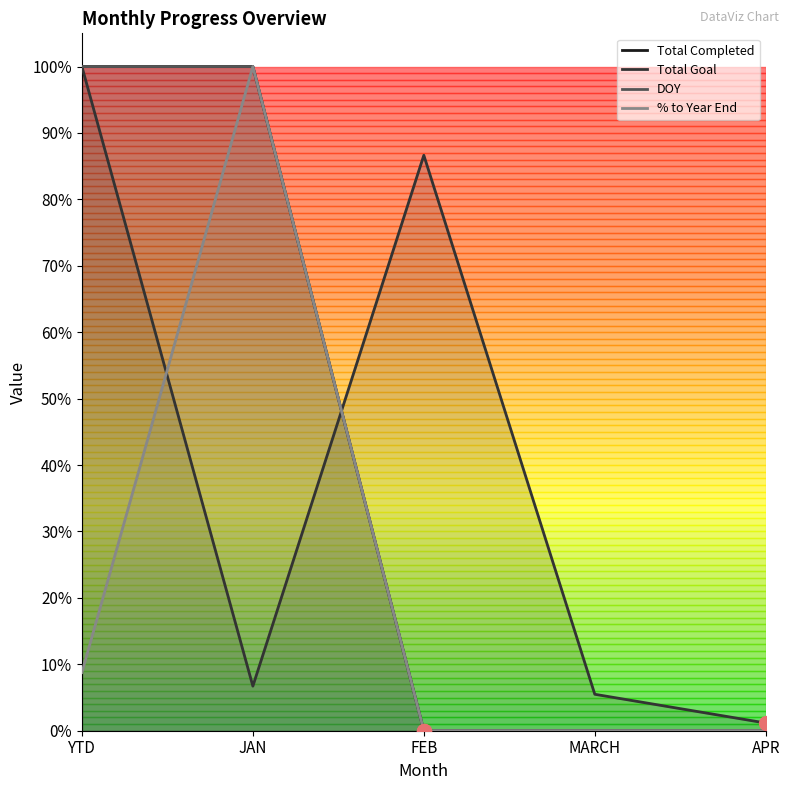

At how many categories does at least one series exceed 0?

5